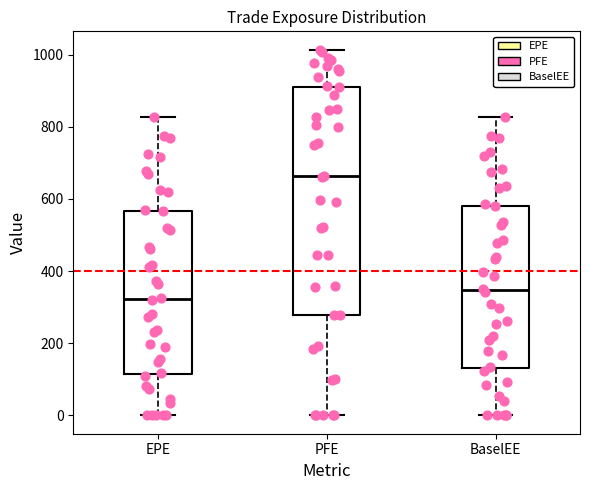

Reading left to right, transcribe this box plot: for each box, give where its median line is, the range the box spans, and where its two whiskers end, as read against the y-axis. The values are not printed on the chart, so give them approximately, as read against the axis.

EPE: median 320, box 120 to 560, whiskers 0 to 820
PFE: median 660, box 280 to 920, whiskers 0 to 1020
BaselEE: median 340, box 140 to 580, whiskers 0 to 820